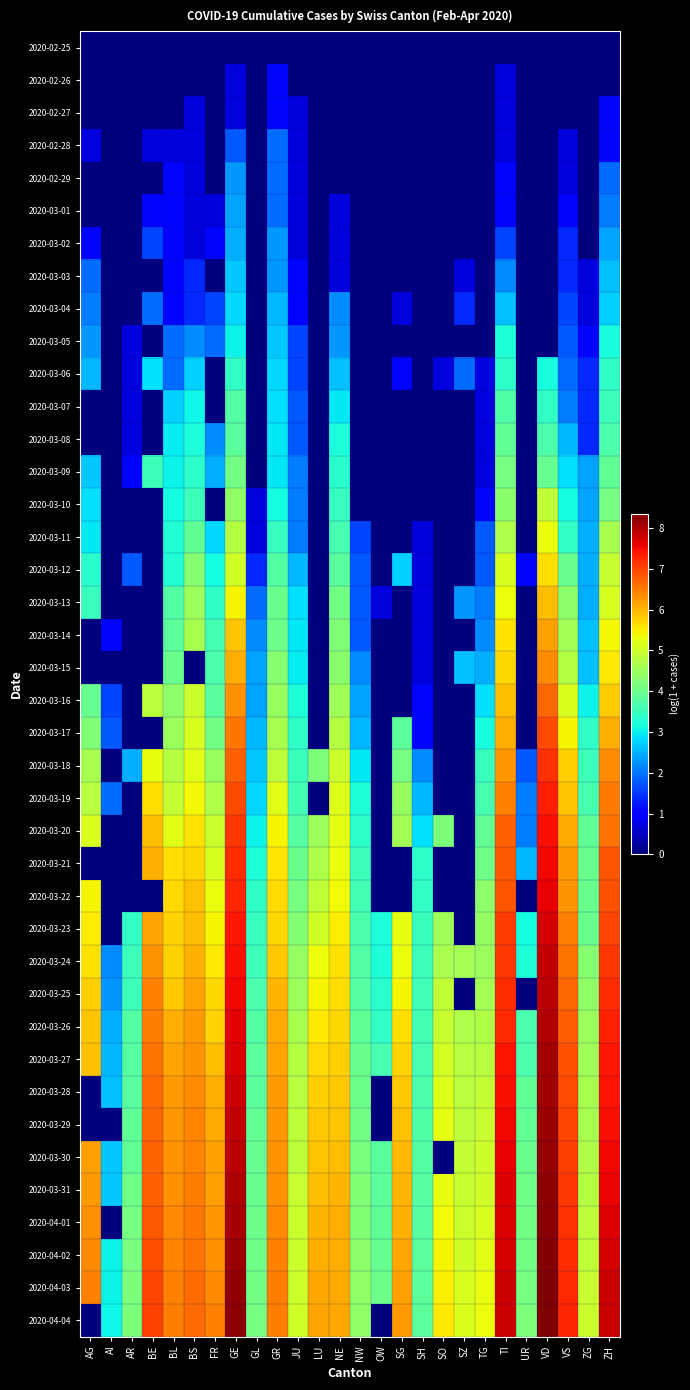

What is the spread (max minus min) of values at TG?

5.3